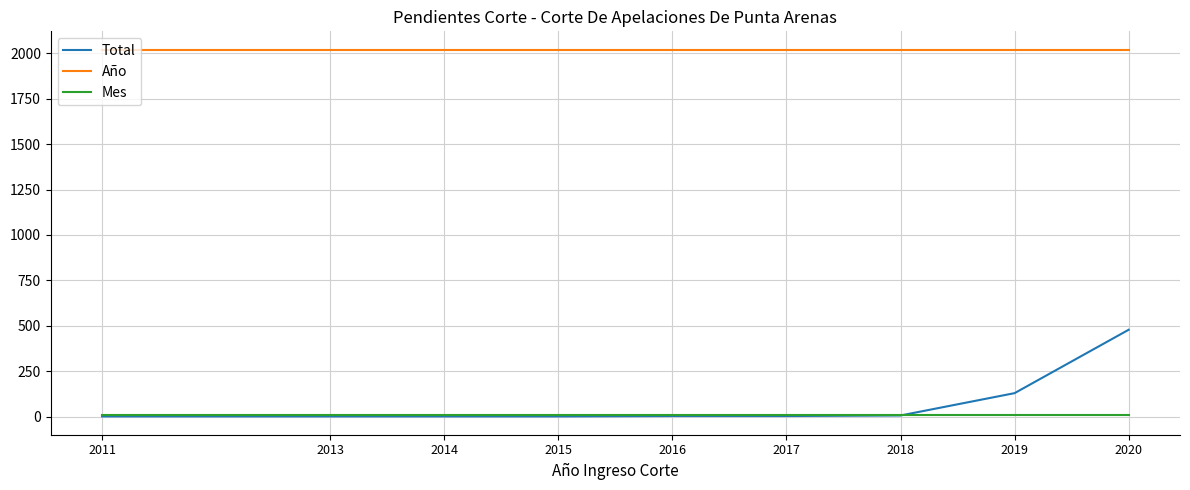

Which series has the largest range (max minus min)?

Total